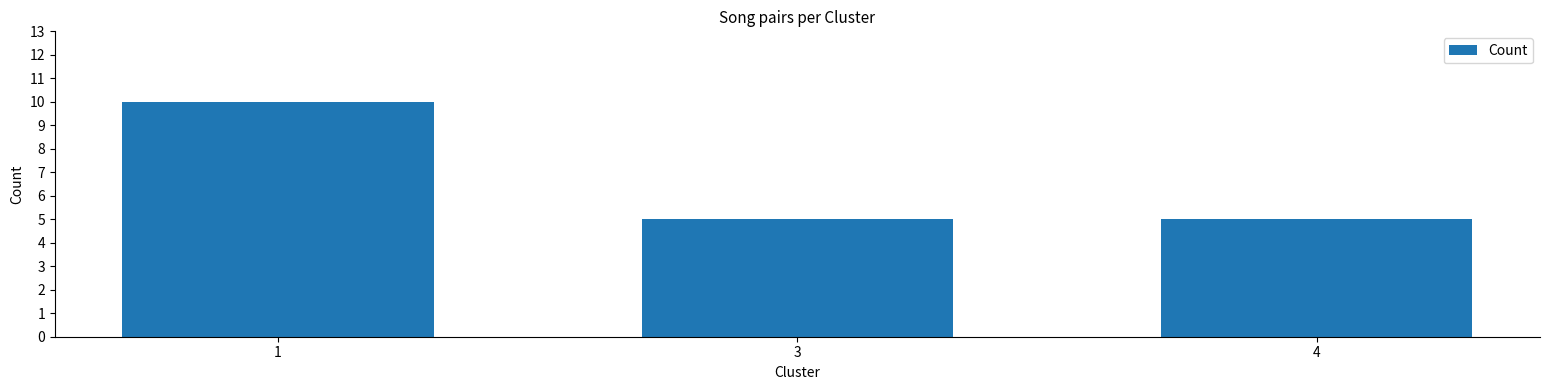

What is the ratio of the value at 1 to the value at 4?

2.0